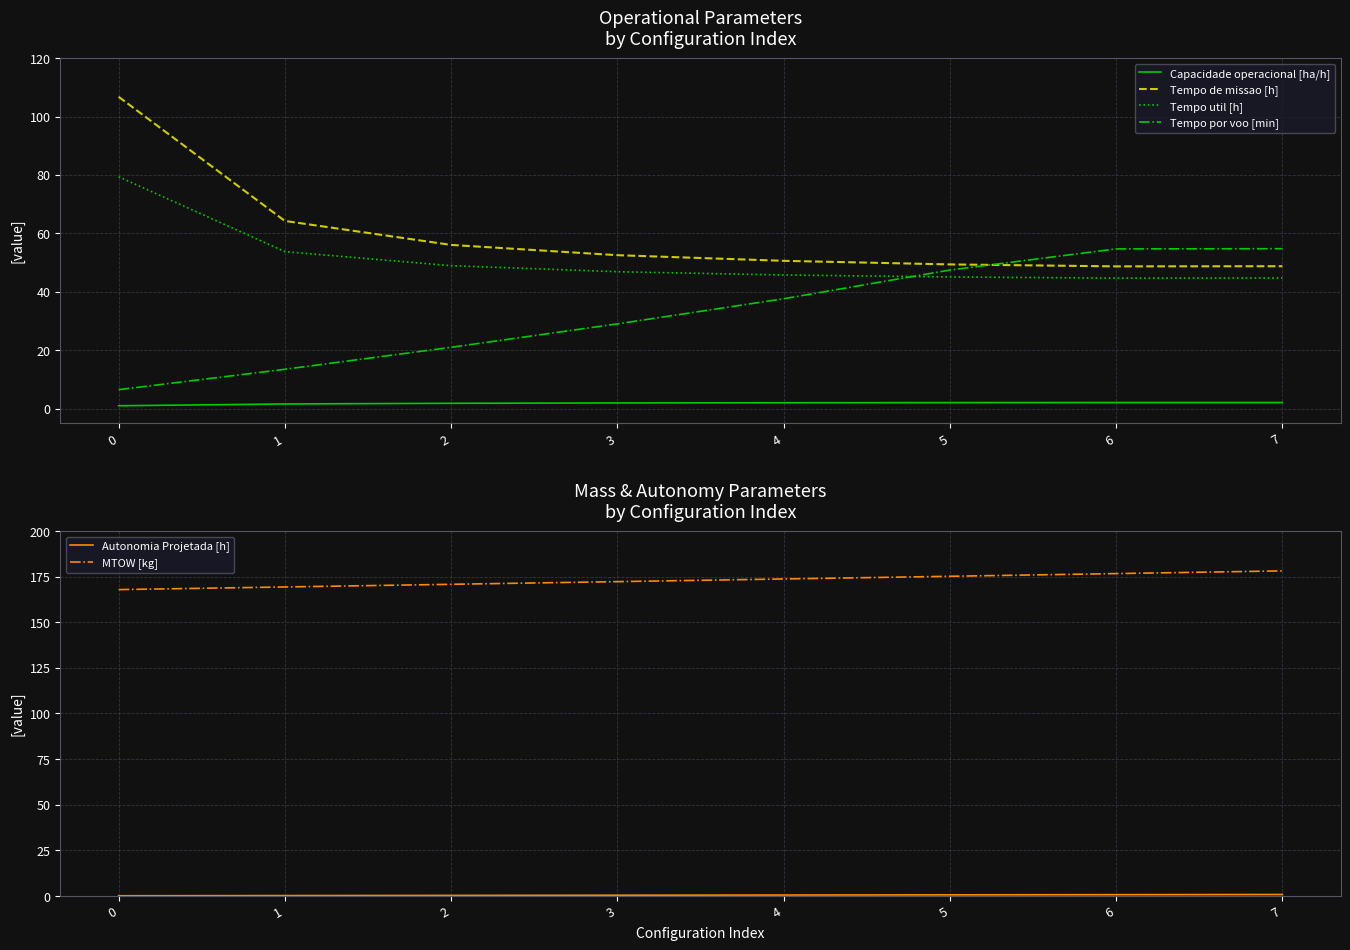

Which series has the widest spread of values?

Tempo de missao [h]